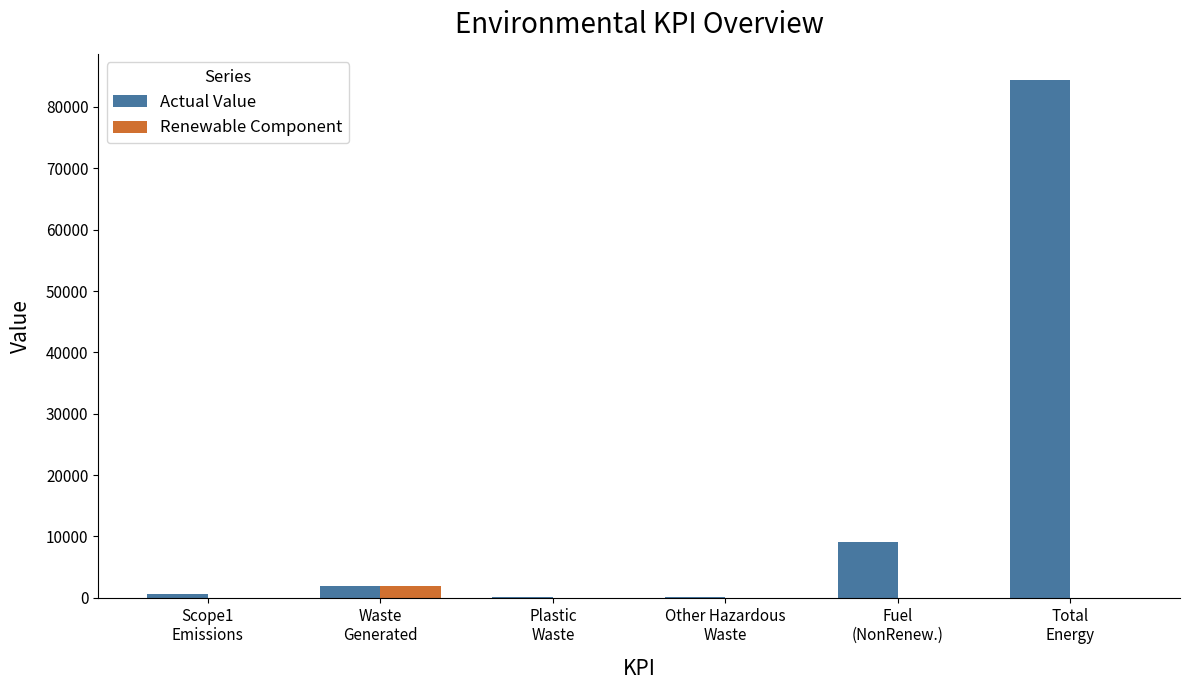

At which label is Actual Value closest to 42248?

Fuel
(NonRenew.)